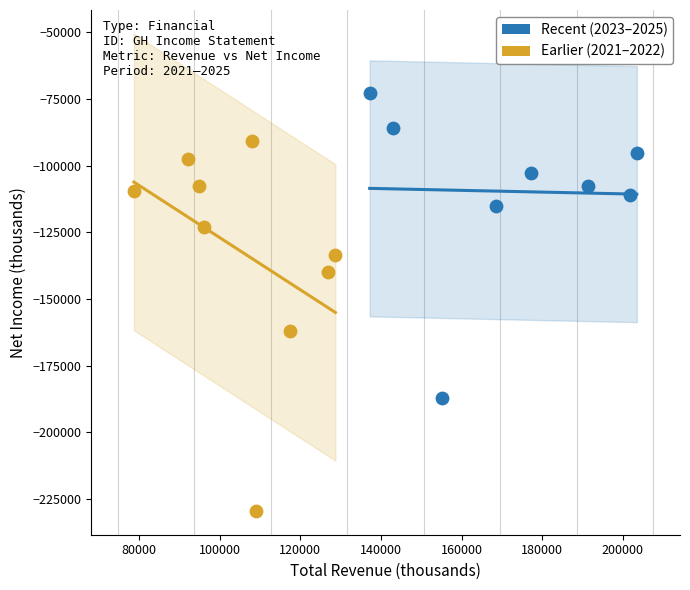

Which series contains the highest Y value?

Recent (2023–2025)